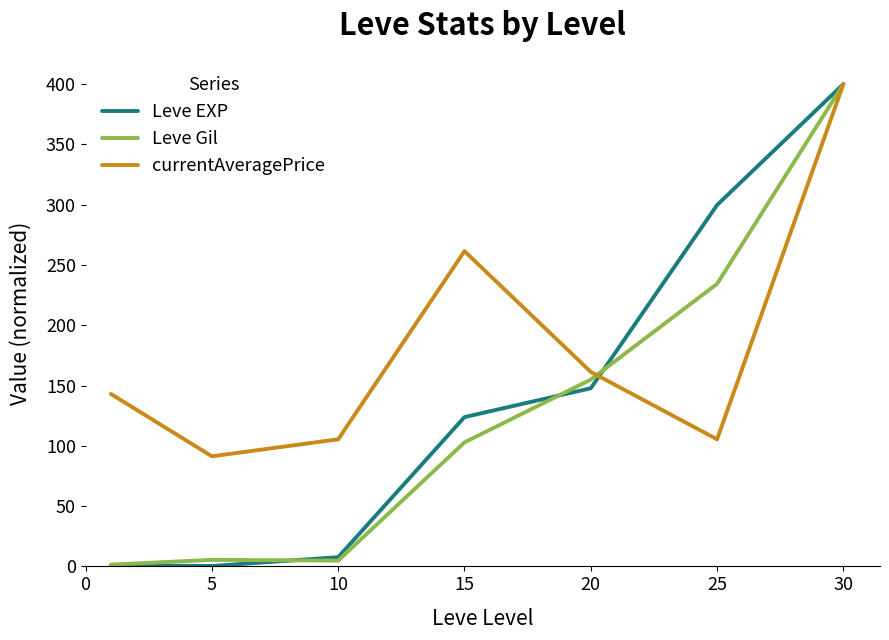

List the series in order of their overall mean, lowest first.

Leve Gil, Leve EXP, currentAveragePrice